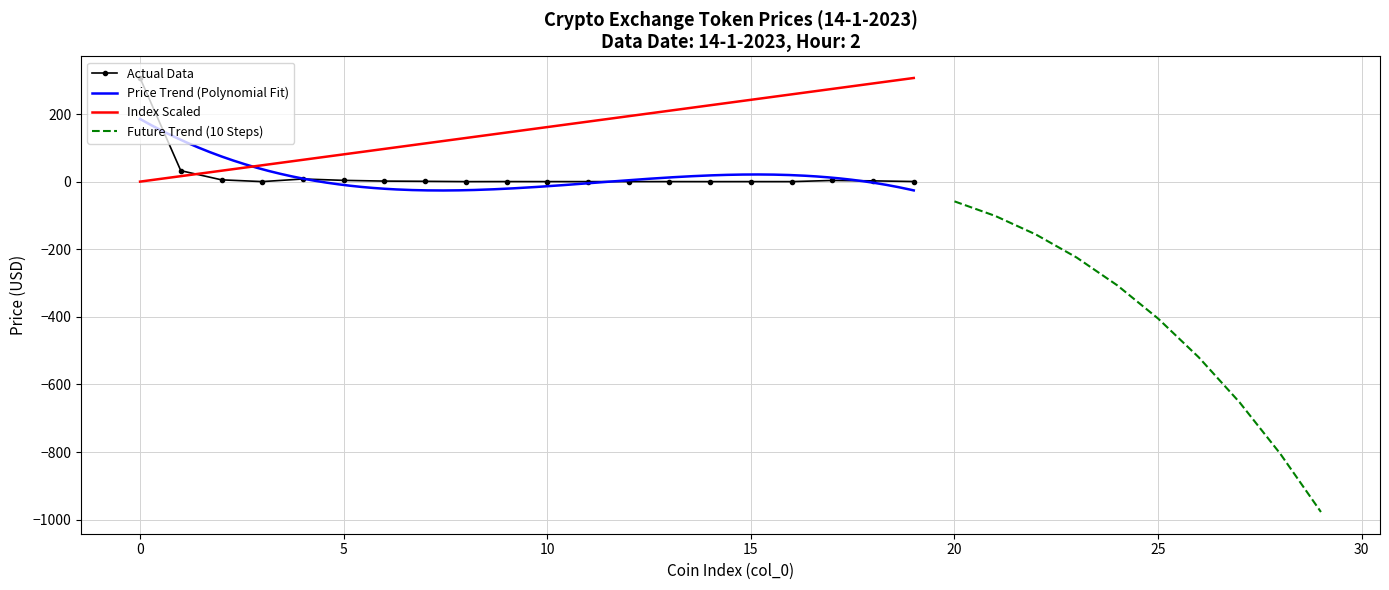

How many intersections are there between Index Scaled and Actual Data?

1